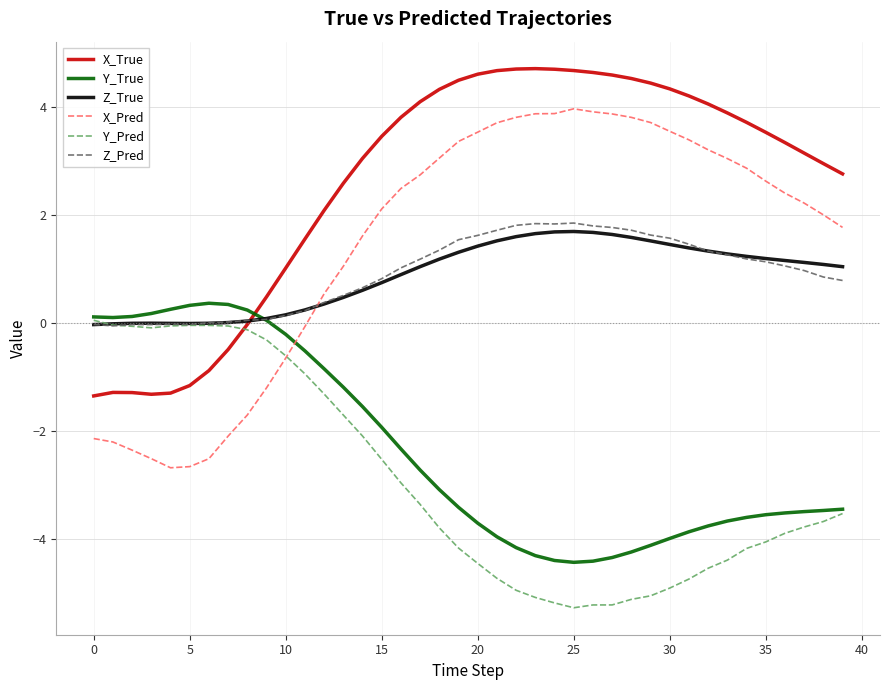

Which series has the largest range (max minus min)?

X_Pred